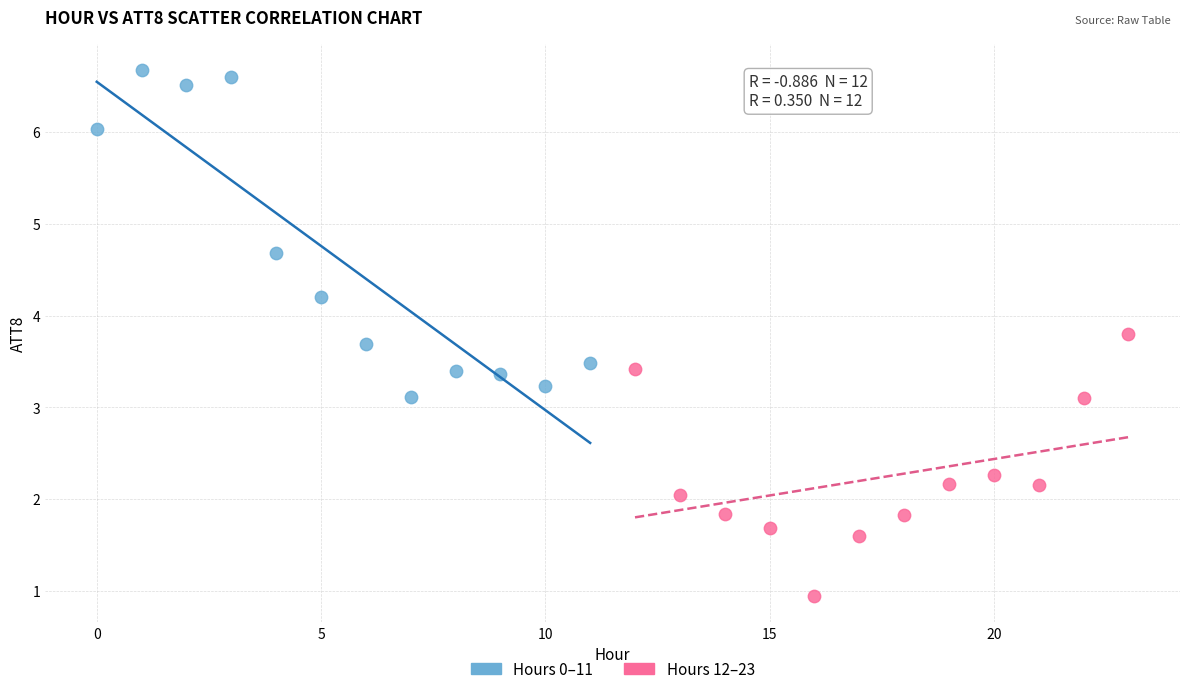

Which series has the largest Y range (max minus min)?

Hours 0–11